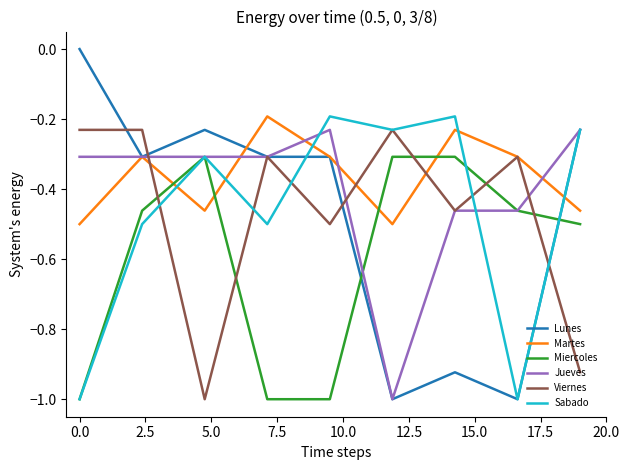

True or false: Martes and Sabado cross at least once.

True